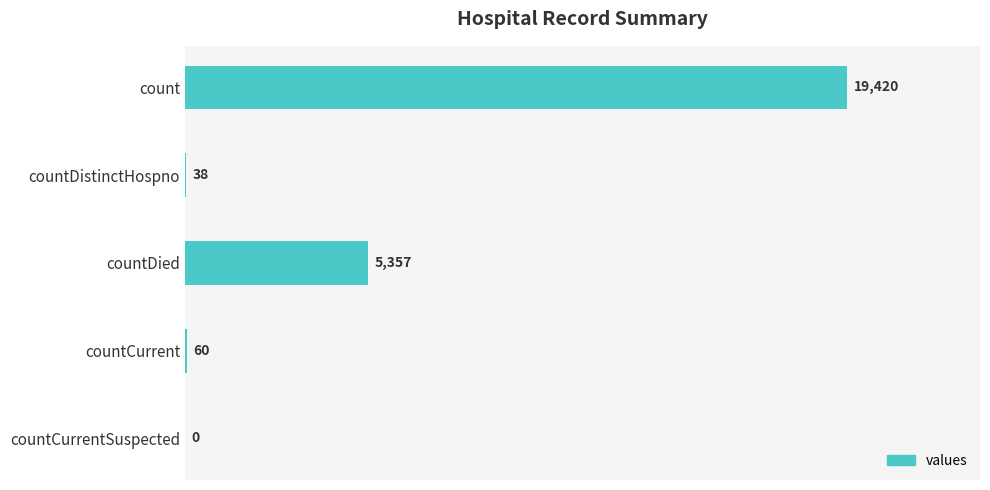

How many data points does each series have?

5